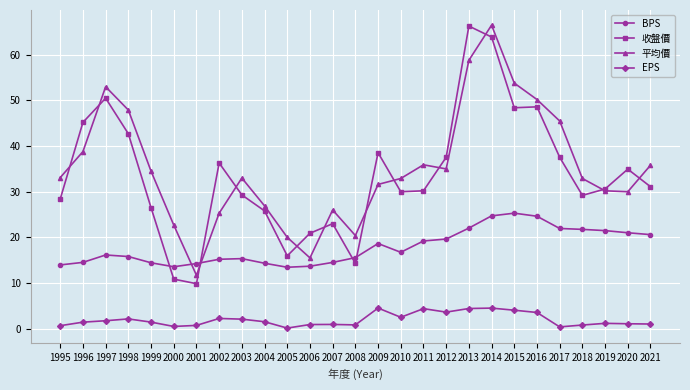

True or false: BPS and EPS intersect in this chart.

False